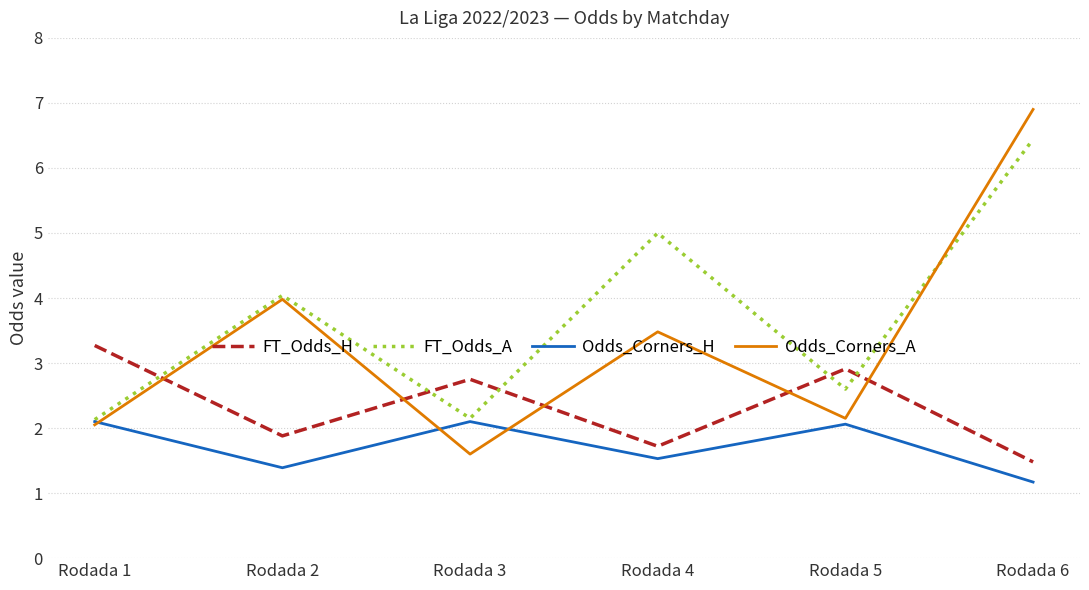

What is the difference between the maximum and minimum values in the FT_Odds_A series?

4.3